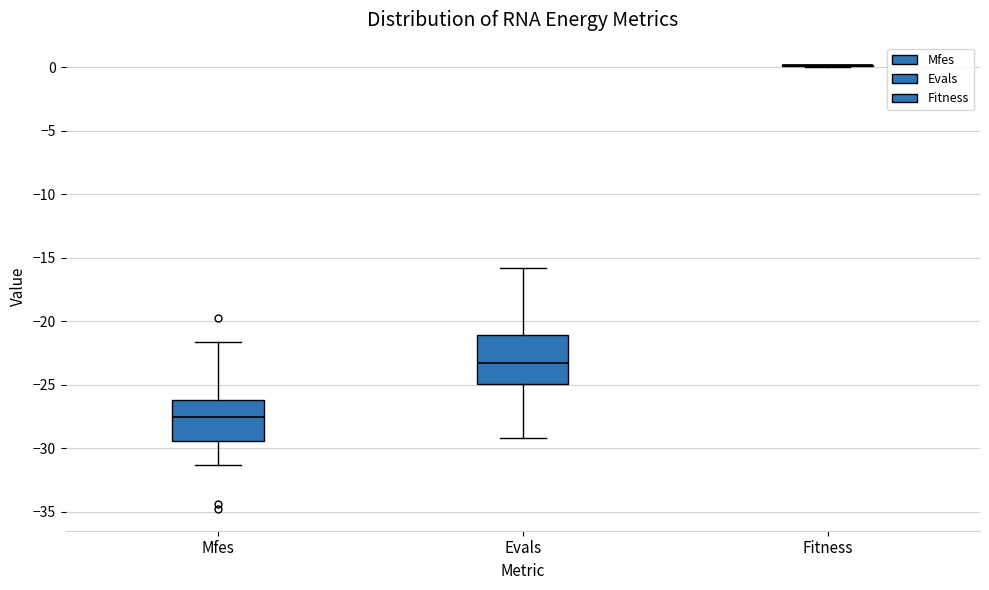

Comparing the boxes themselves (not the whiskers), which one is the tallest?

Evals